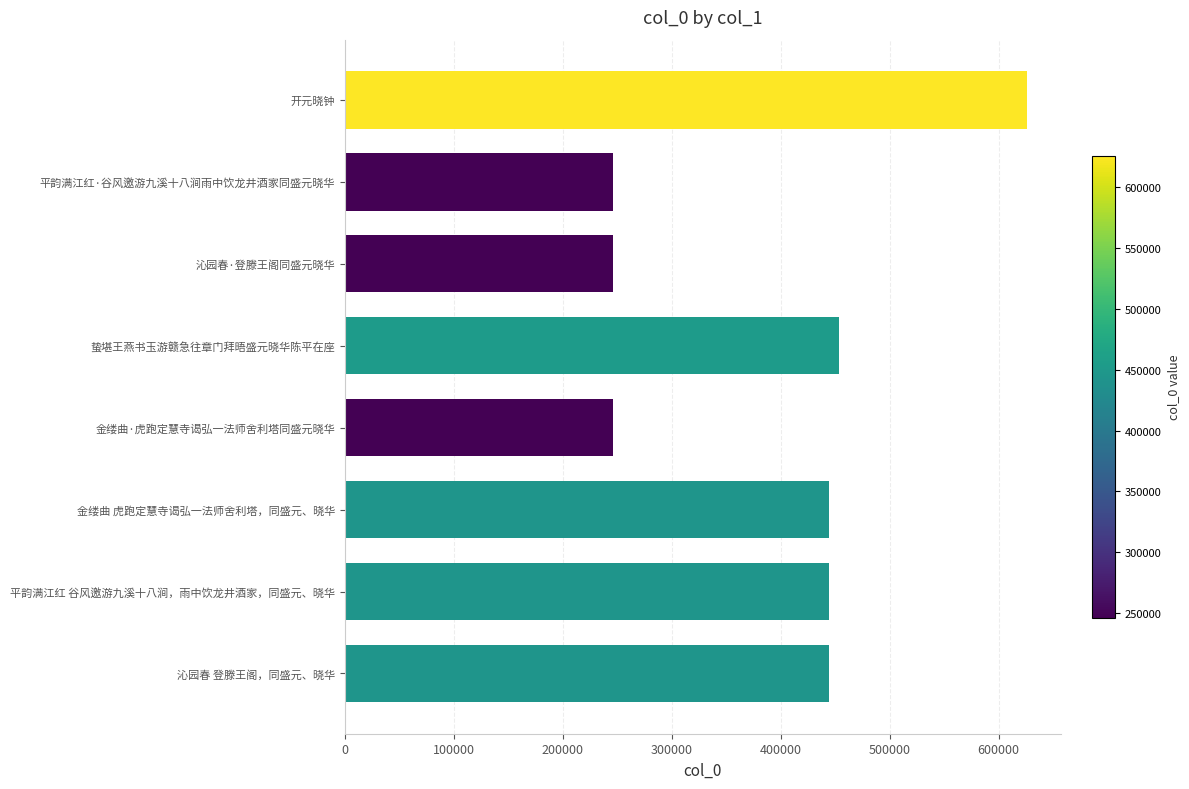

What is the label of the 5th bar from the top?

金缕曲·虎跑定慧寺谒弘一法师舍利塔同盛元晓华